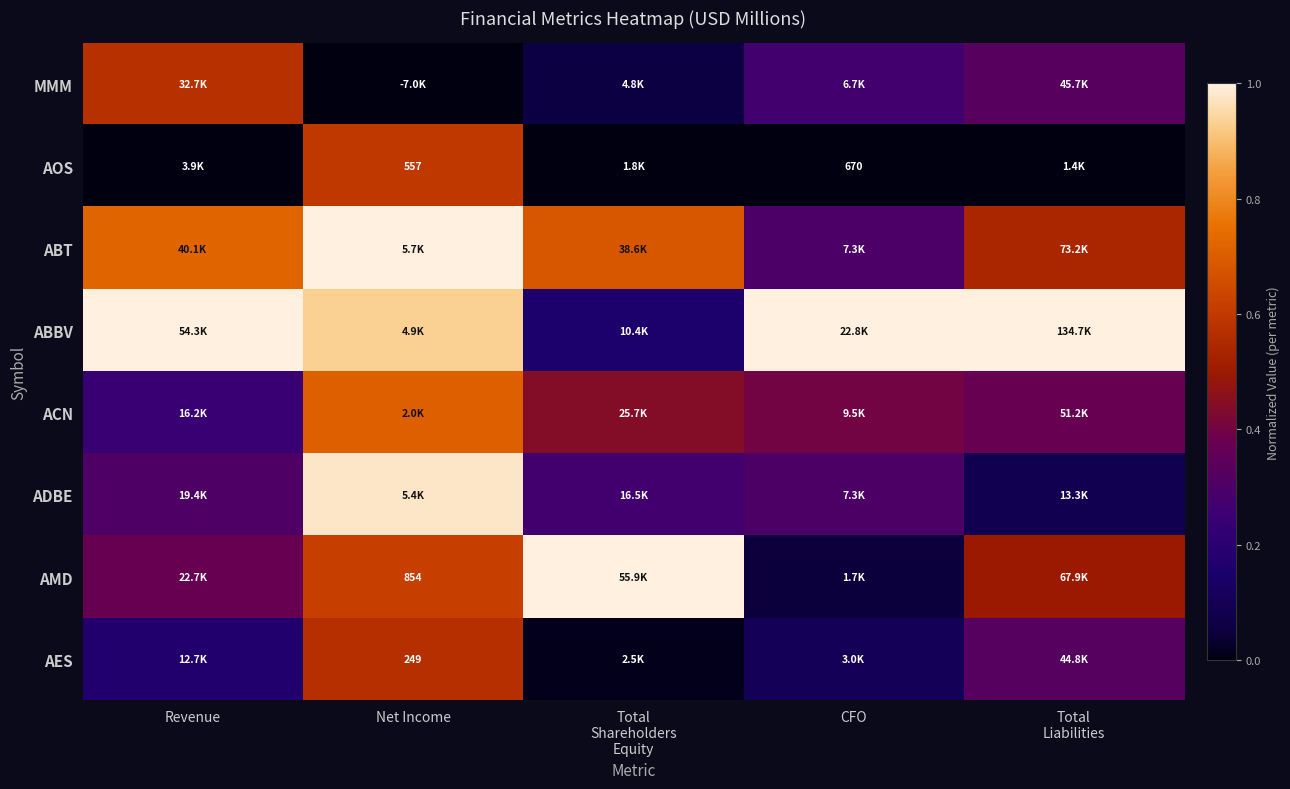

What is the difference between the second highest and second lowest values in the AES series?

0.2